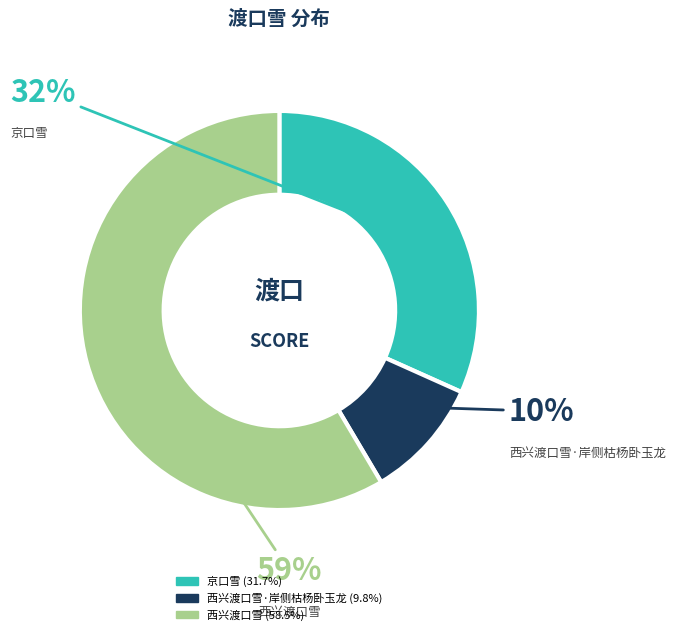

To the nearest percent, what is the difference between the largest and smallest slice percentages?

49%